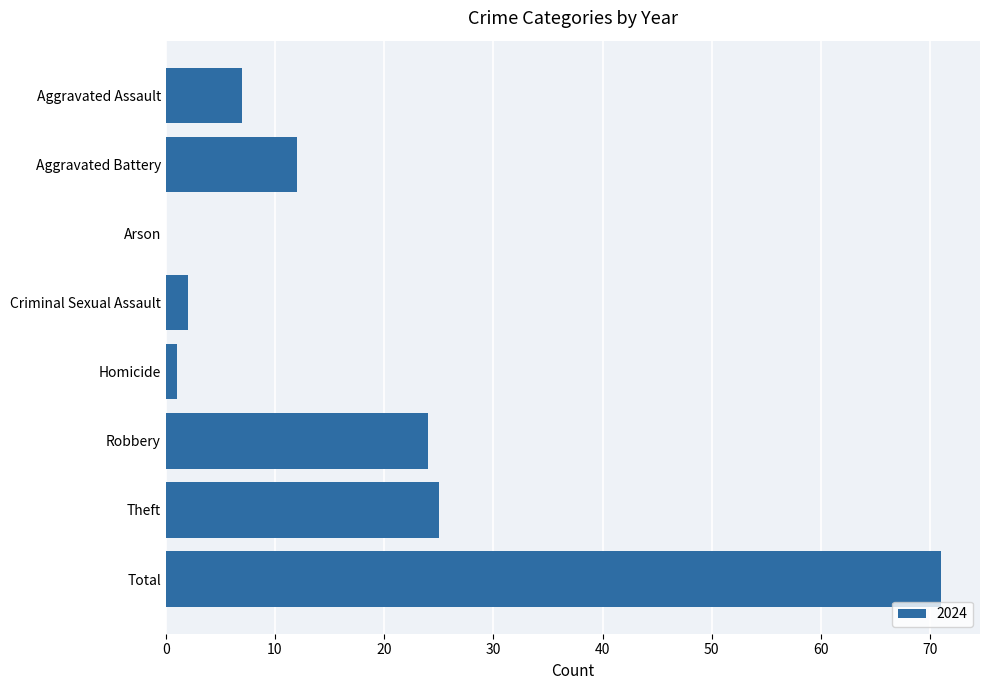

The value at Aggravated Assault is 7. True or false?

True